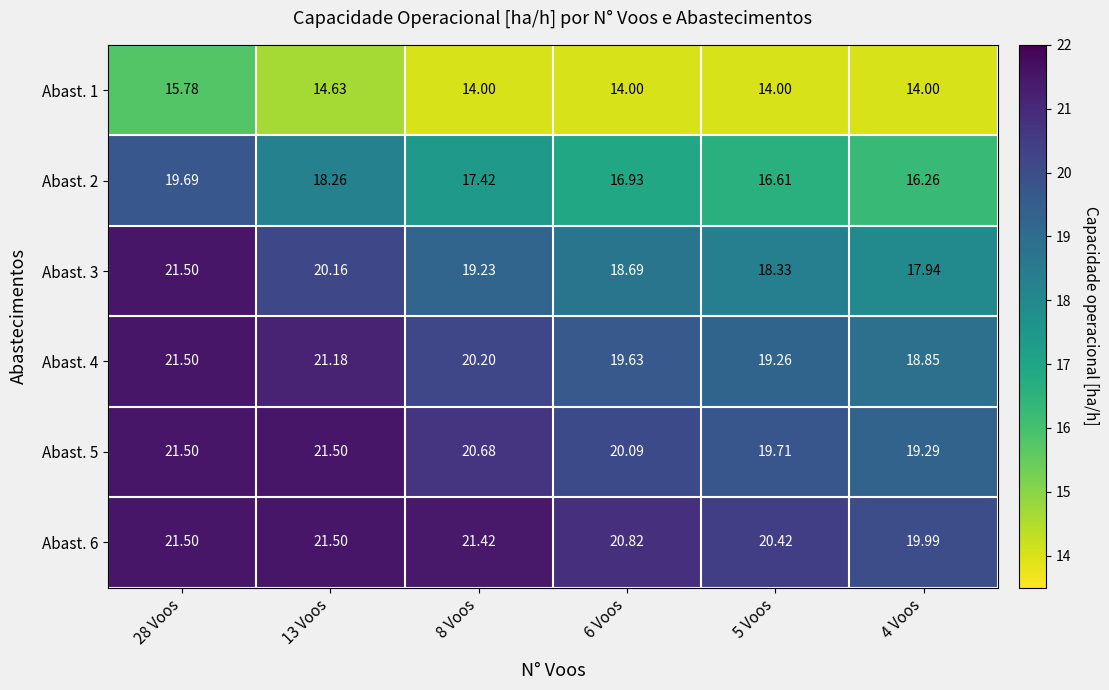

Is the value of Abast. 2 at 13 Voos greater than the value of Abast. 4 at 8 Voos?

No